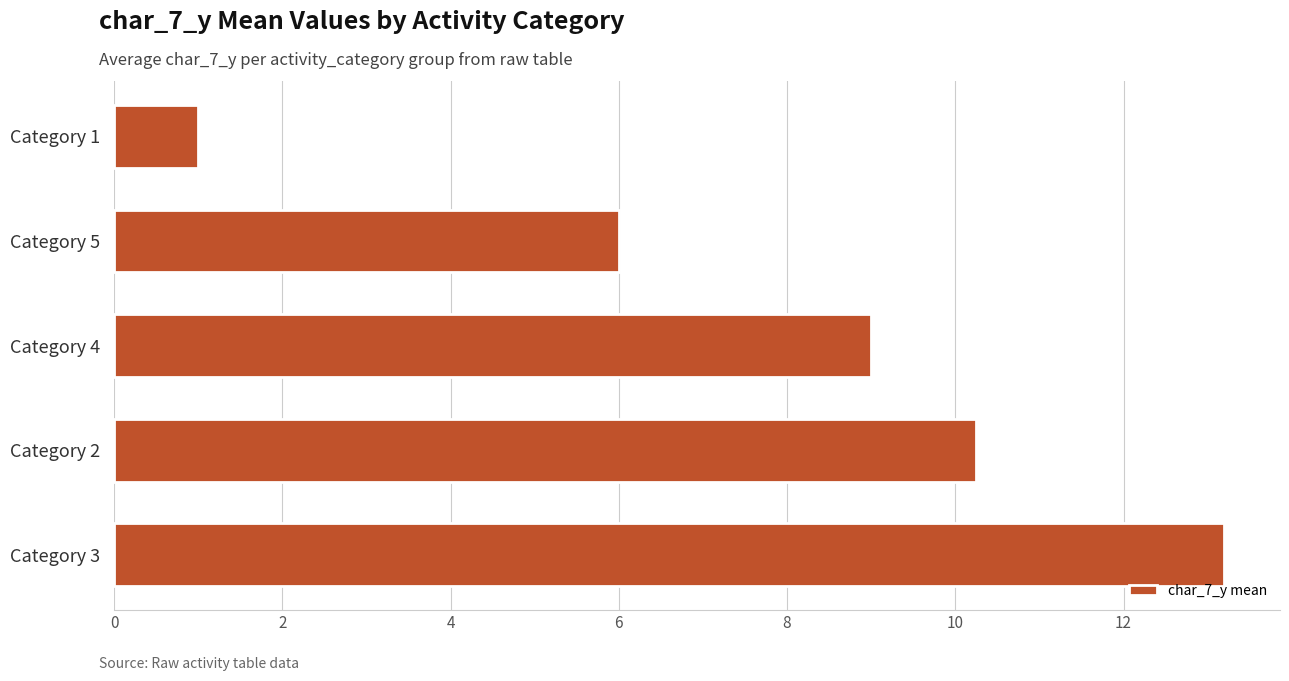

How many data points does each series have?

5